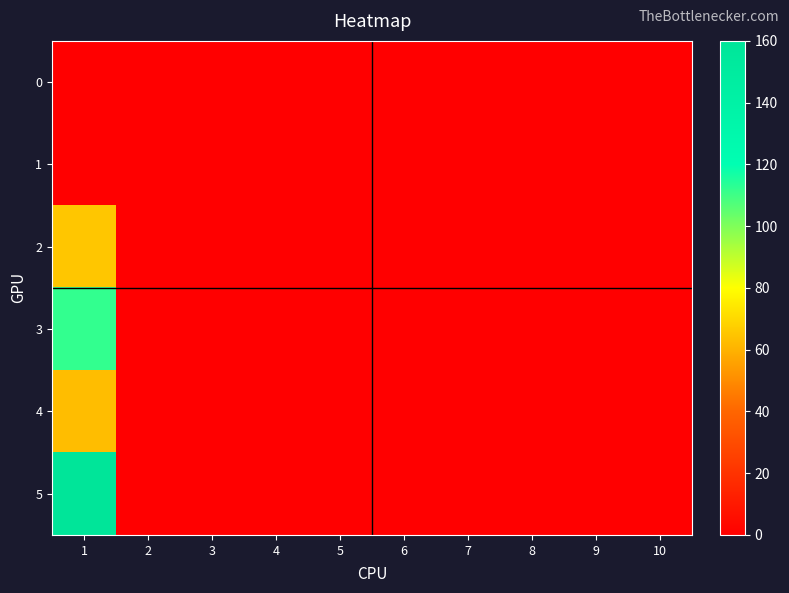

Between 10 and 4, which is larger?

10